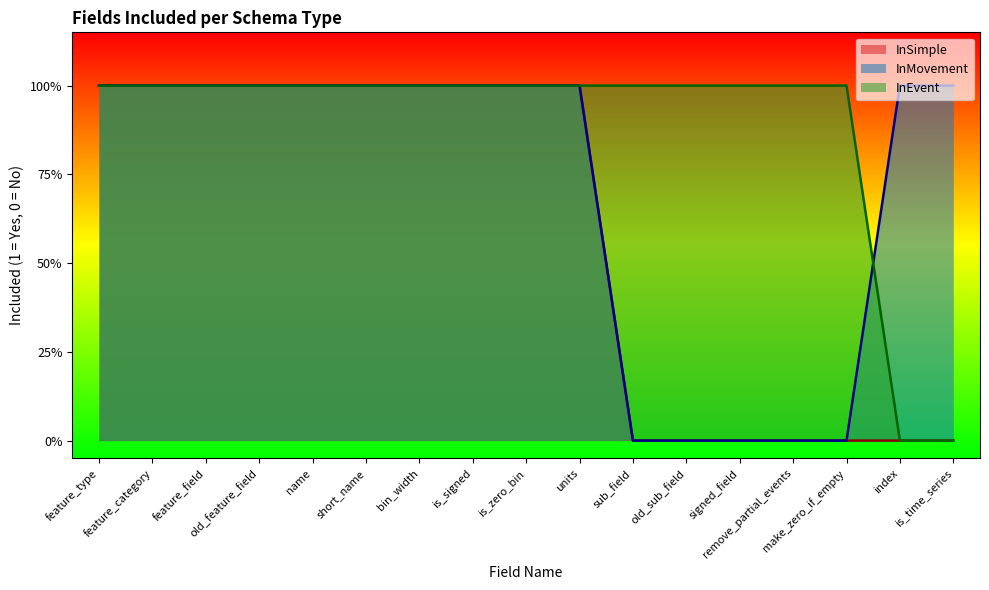

Where is InEvent nearest to the value 0?

index